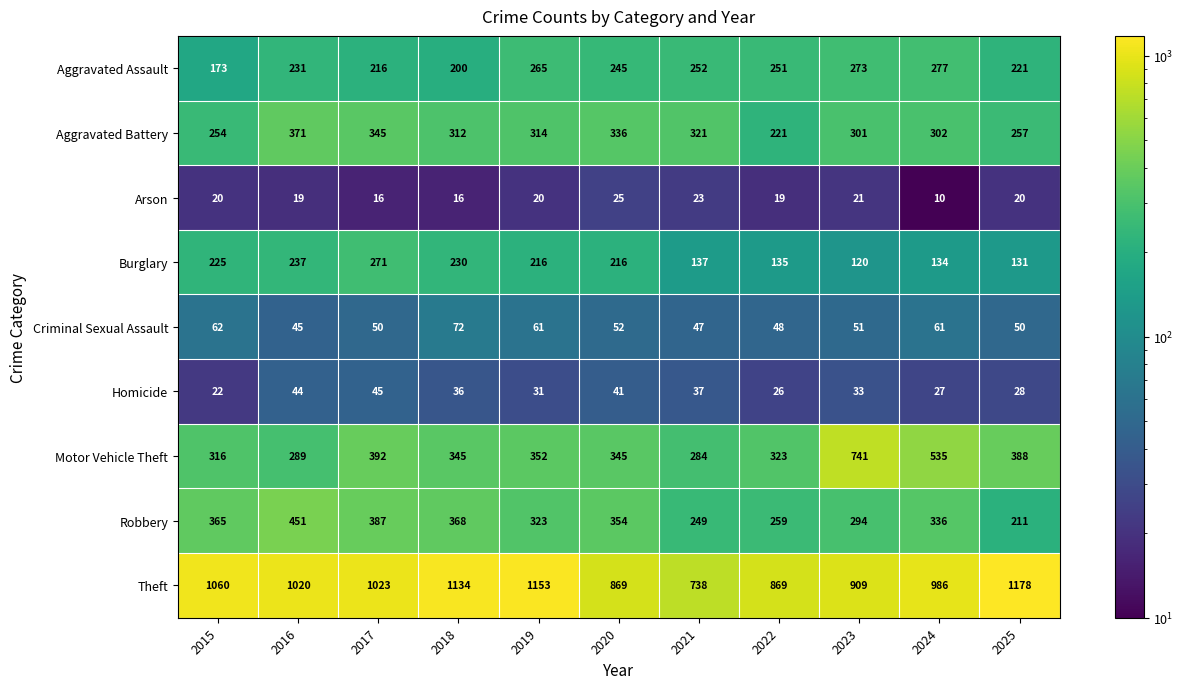

What is the minimum value shown in the chart?

10